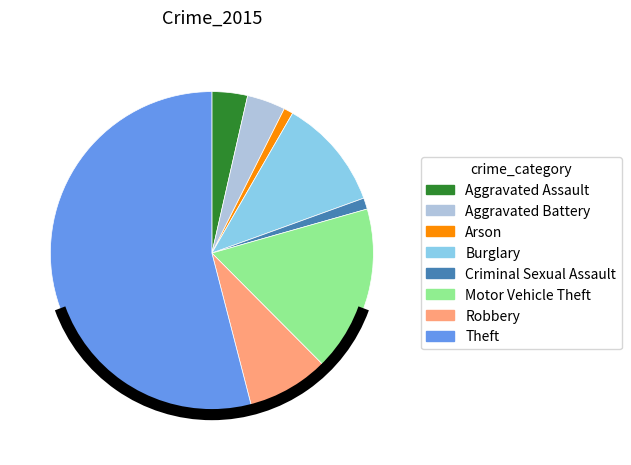

True or false: Robbery accounts for 1% of the total.

False